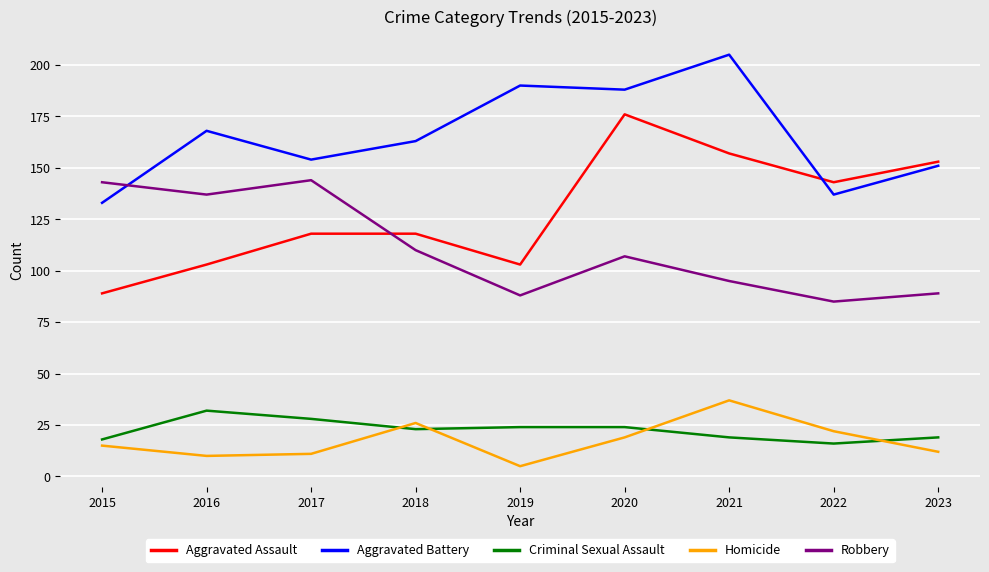

Rank the series at 2018 from lowest to highest value.

Criminal Sexual Assault, Homicide, Robbery, Aggravated Assault, Aggravated Battery